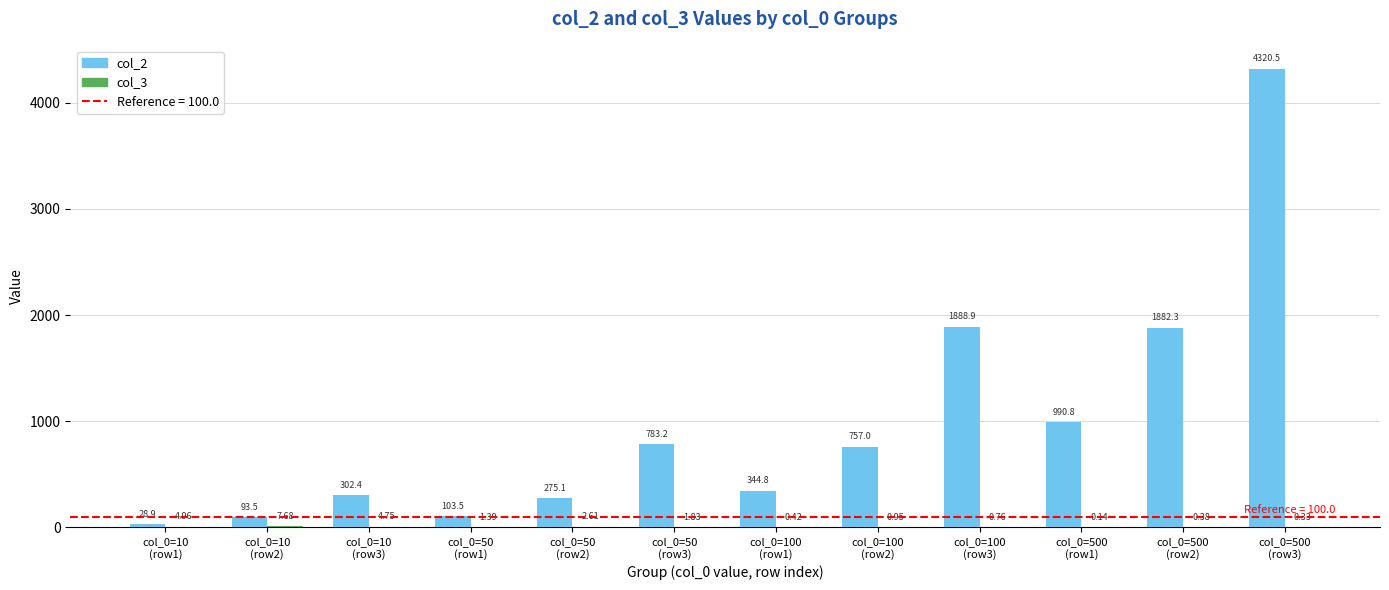

Which series has the largest total across all categories?

col_2